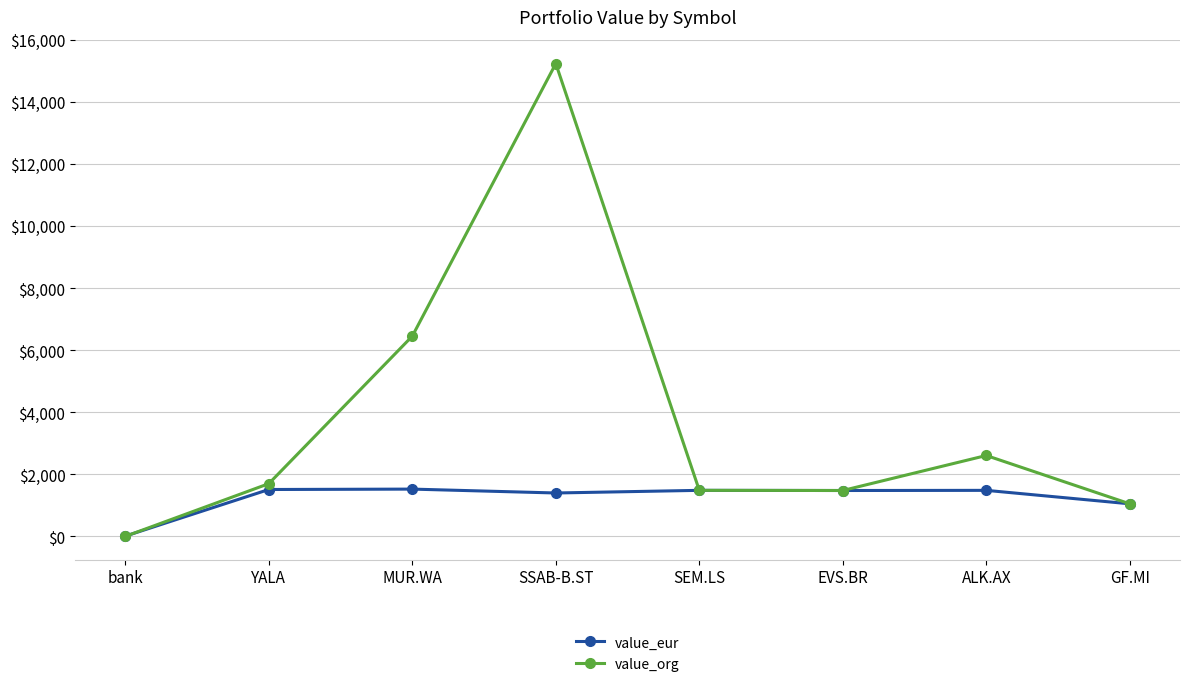

The value_eur series shows 1523.4 at MUR.WA. True or false?

True